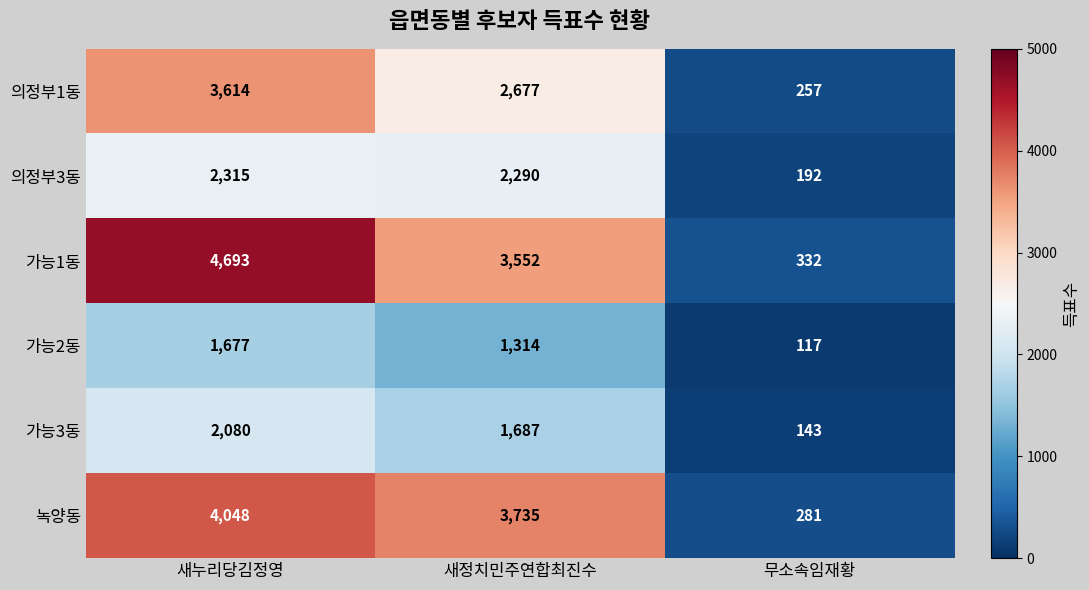

At 무소속임재황, list the series in order from smallest to largest.

가능2동, 가능3동, 의정부3동, 의정부1동, 녹양동, 가능1동